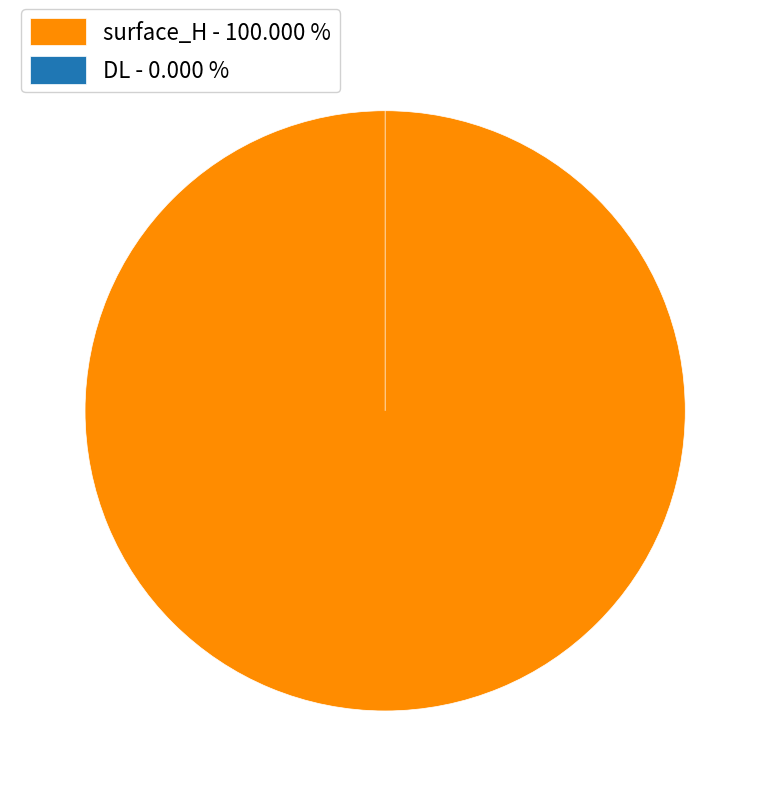

To the nearest percent, what percentage of the pie is surface_H?

100%